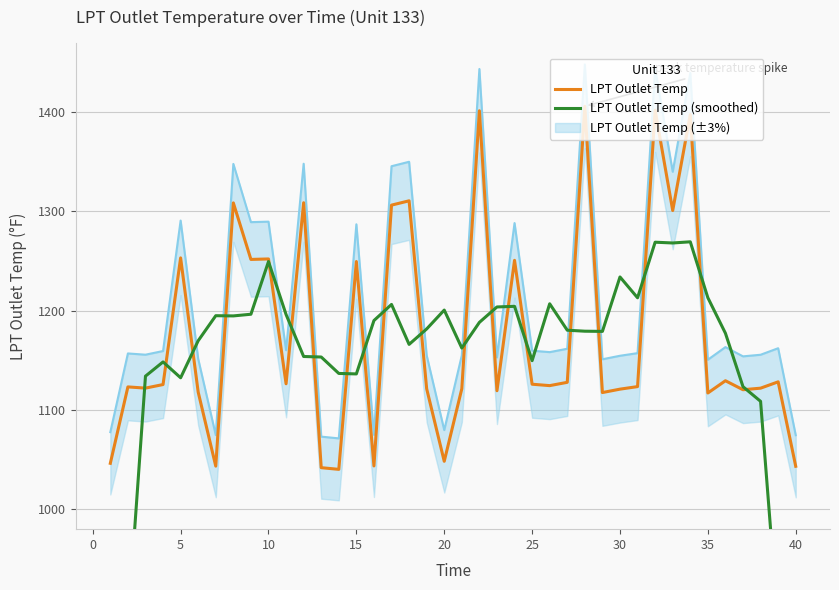

True or false: LPT Outlet Temp has more than 2 points higher than both neighbors.

True